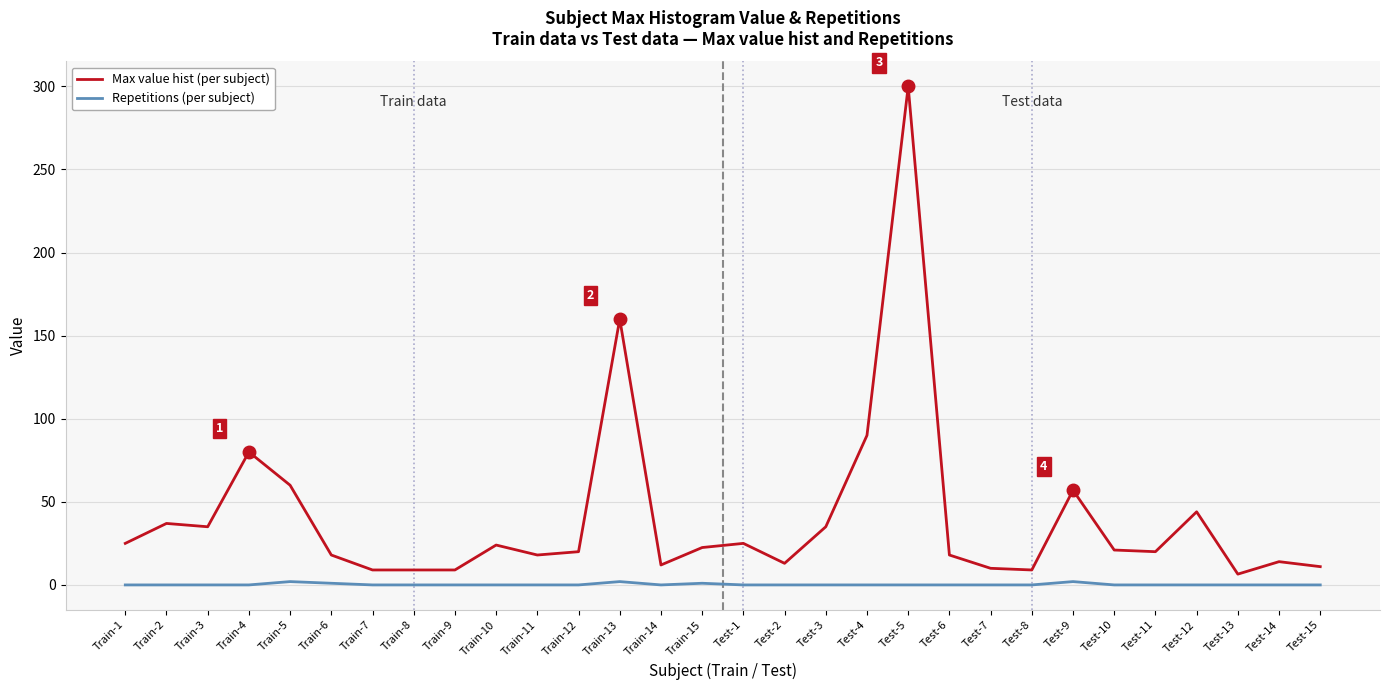

At which category is the sum across all series the highest?

Test-5